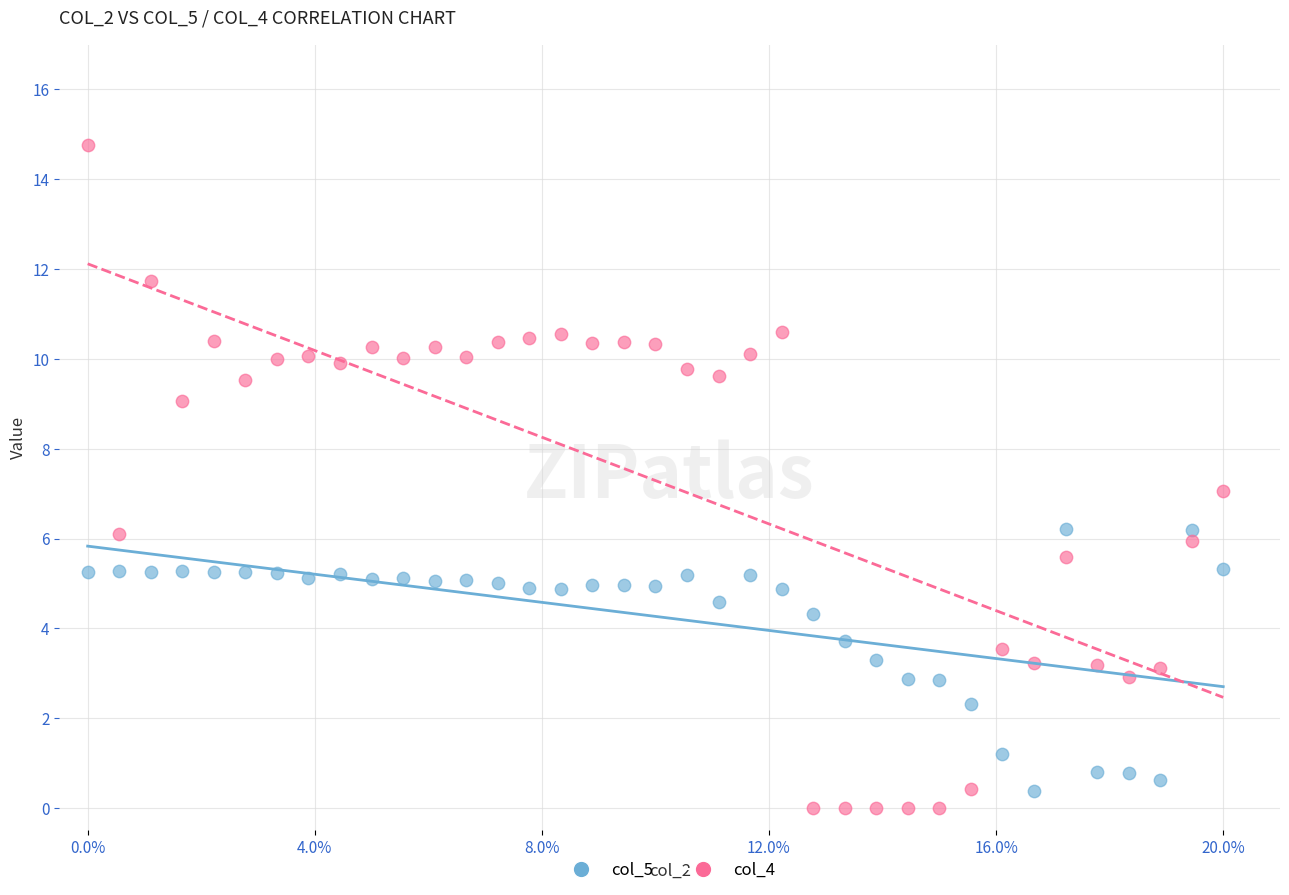

Across all data points, what is the range of X values (max minus min)?

20.0